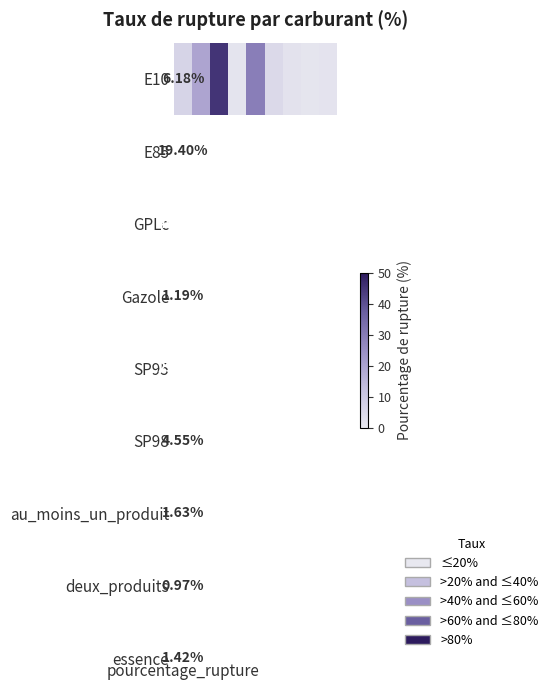

What is the sum of the values at 8 and 5?

6.0